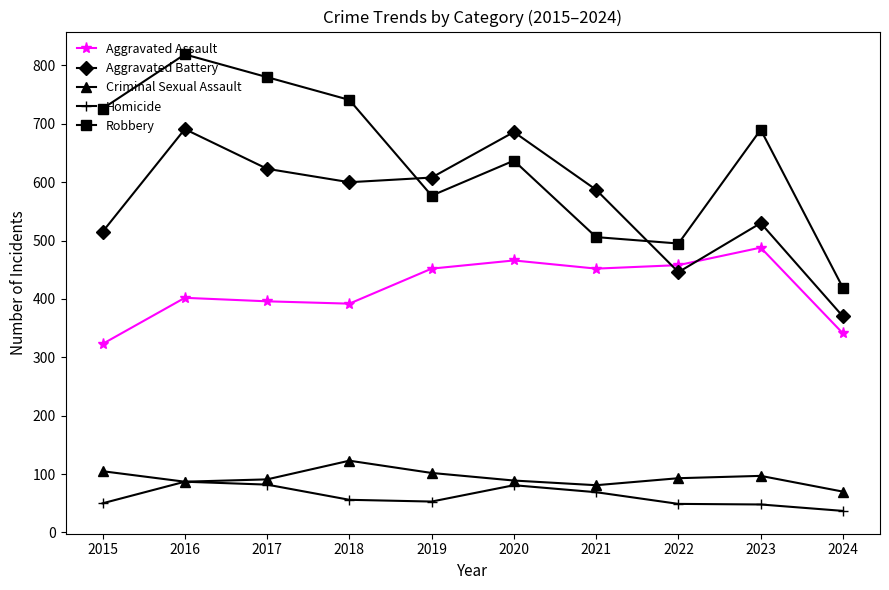

How many data points in Robbery are less than 690?

5